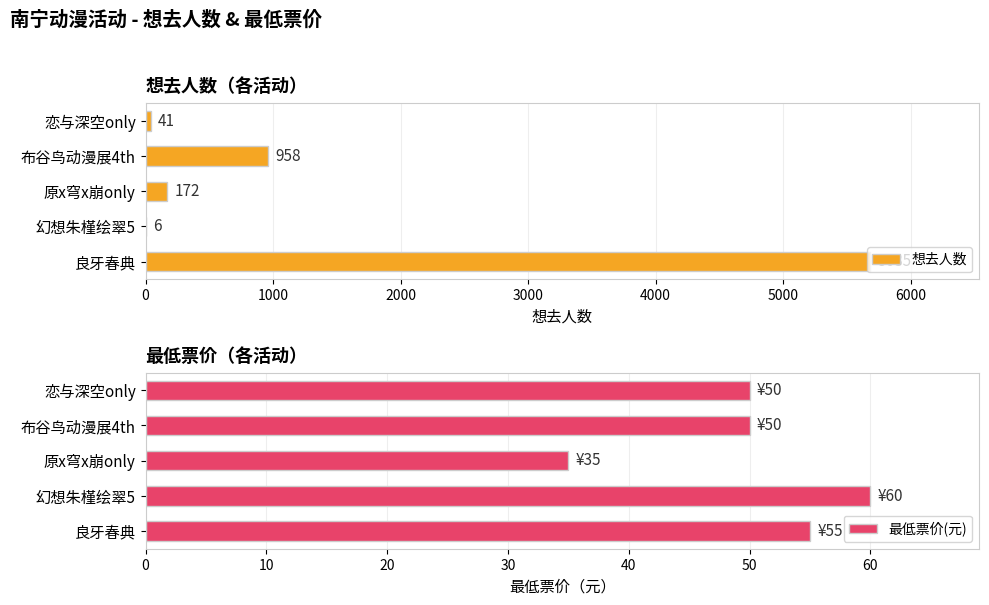

What is the sum of the 想去人数 values at 恋与深空only and 布谷鸟动漫展4th?

999